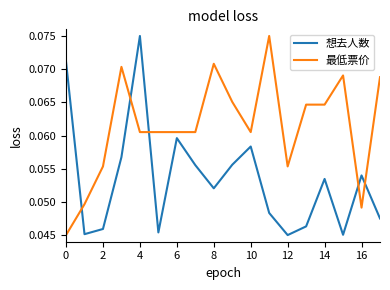

How many intersections are there between 最低票价 and 想去人数?

5